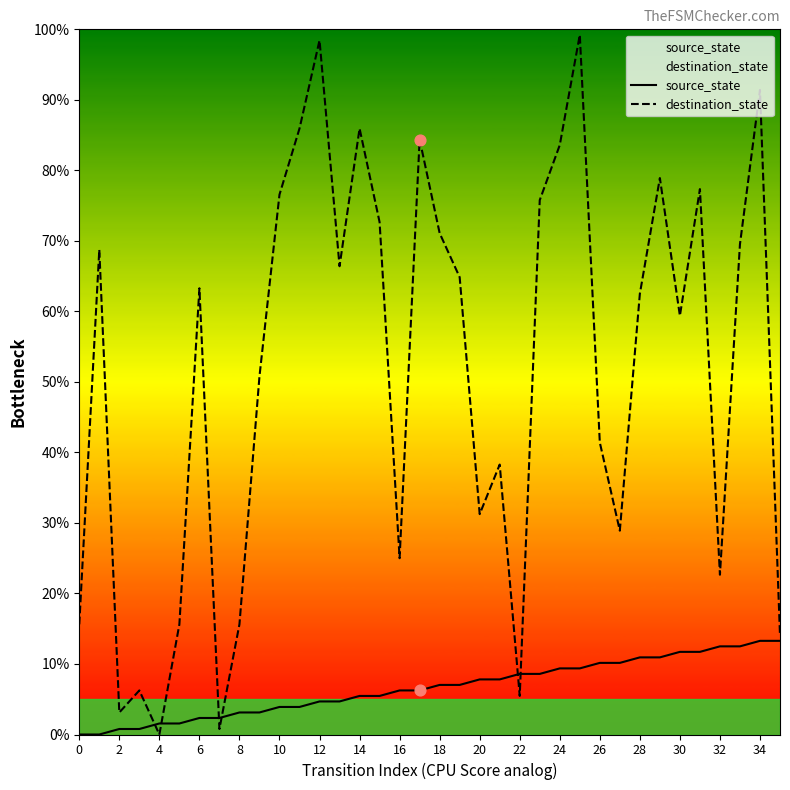

Is the value of source_state at 27 greater than the value of destination_state at 29?

No